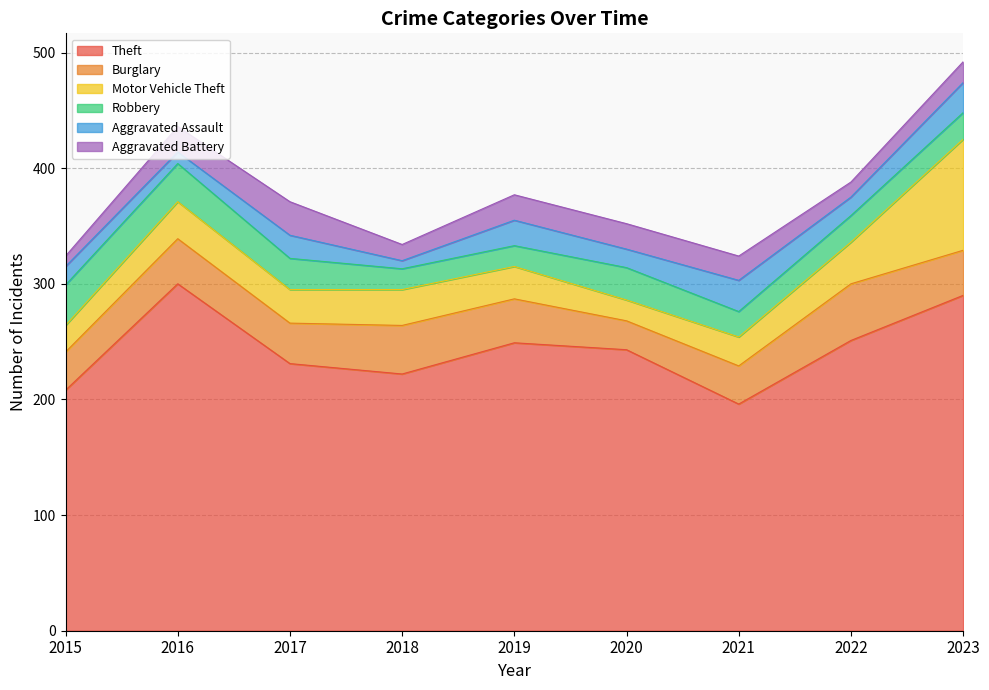

Reading right to left, list all the values displayed in this chart.

Theft: 2023=290	2022=251	2021=196	2020=243	2019=249	2018=222	2017=231	2016=300	2015=208
Burglary: 2023=39	2022=49	2021=33	2020=25	2019=38	2018=42	2017=35	2016=39	2015=33
Motor Vehicle Theft: 2023=96	2022=36	2021=25	2020=18	2019=28	2018=31	2017=29	2016=32	2015=23
Robbery: 2023=23	2022=23	2021=22	2020=28	2019=18	2018=18	2017=27	2016=33	2015=35
Aggravated Assault: 2023=26	2022=16	2021=27	2020=16	2019=22	2018=7	2017=20	2016=10	2015=16
Aggravated Battery: 2023=18	2022=13	2021=21	2020=22	2019=22	2018=14	2017=29	2016=22	2015=9